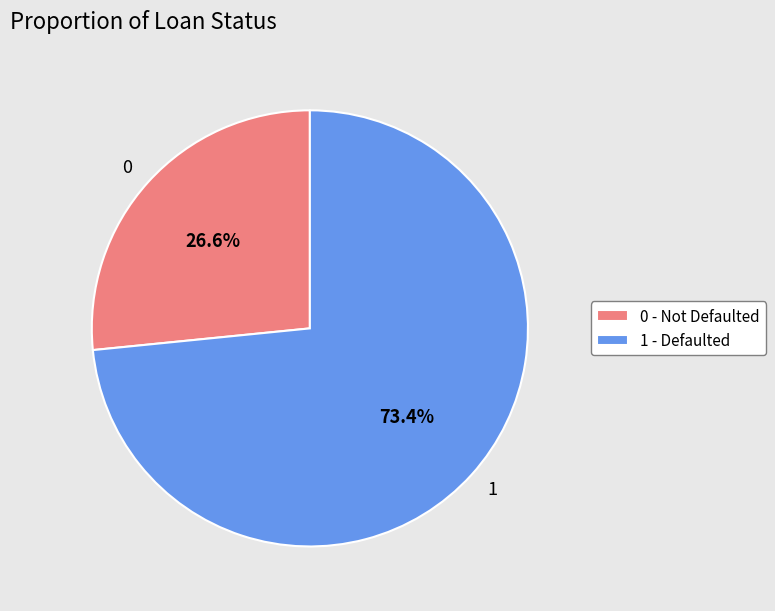

To the nearest percent, what is the difference between the largest and smallest slice percentages?

47%